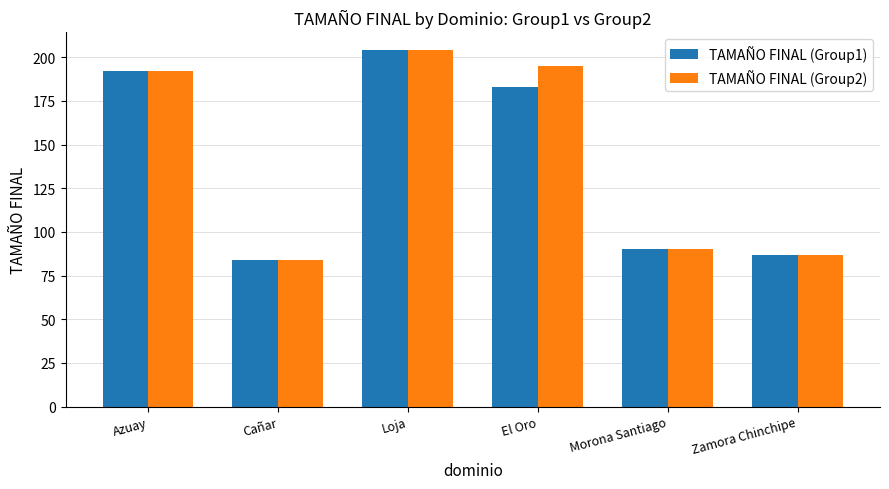

True or false: TAMAÑO FINAL (Group1) has a value of 87 at Zamora Chinchipe.

True